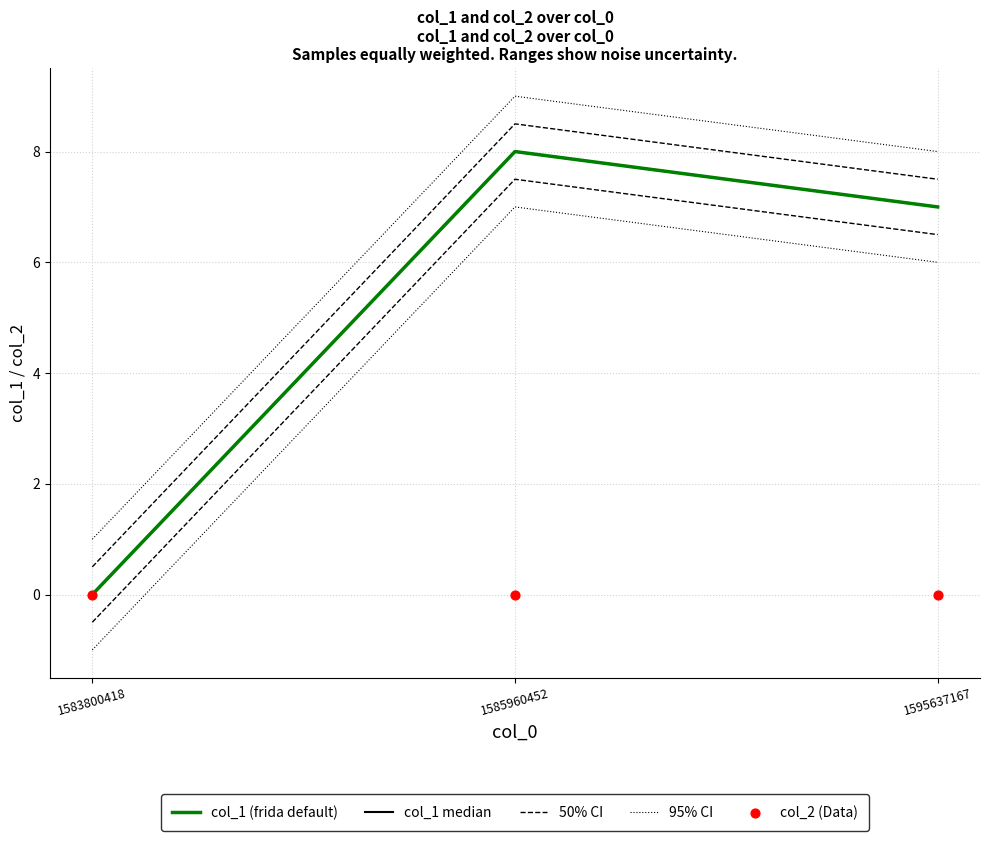

Which series contains the lowest Y value?

col_1 (frida default)